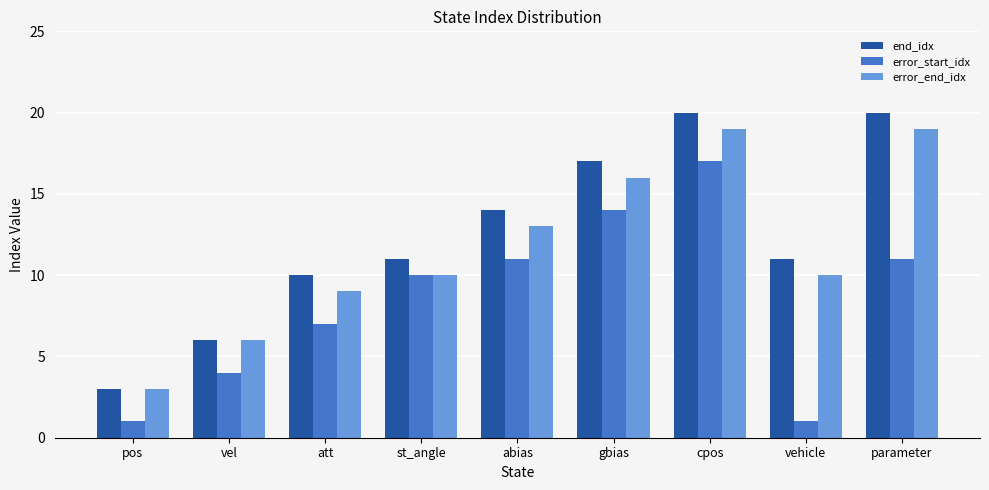

What is the difference between the highest and lowest values at abias?

3